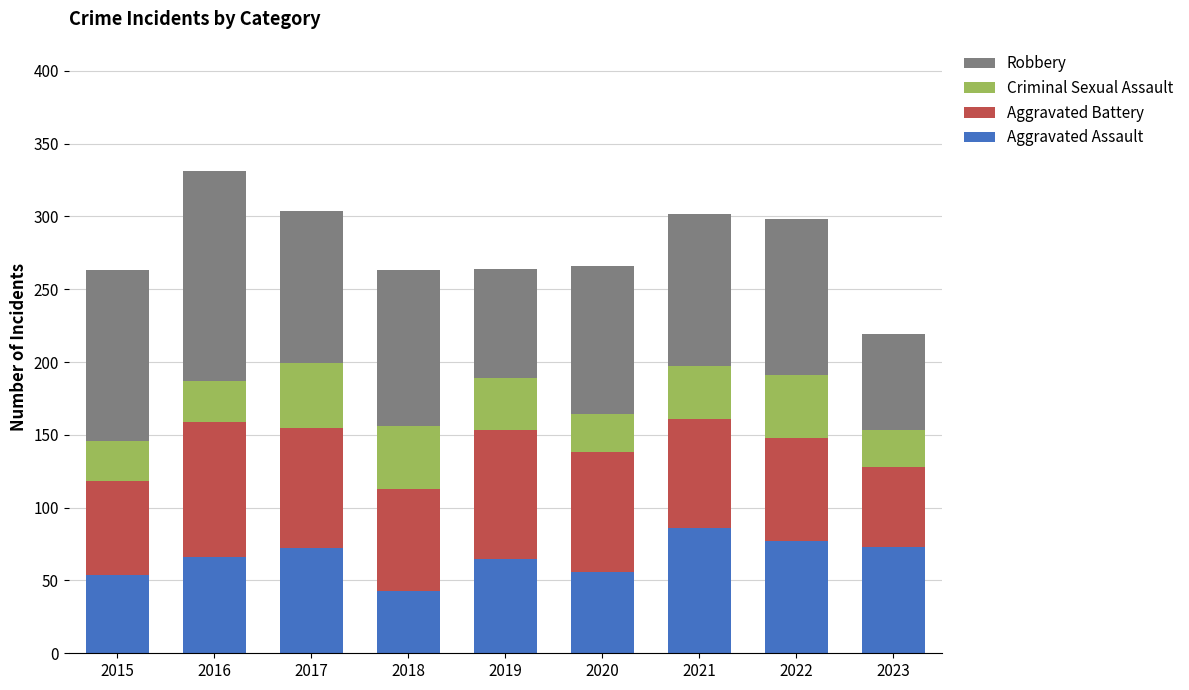

At which label does Aggravated Assault reach its minimum?

2018